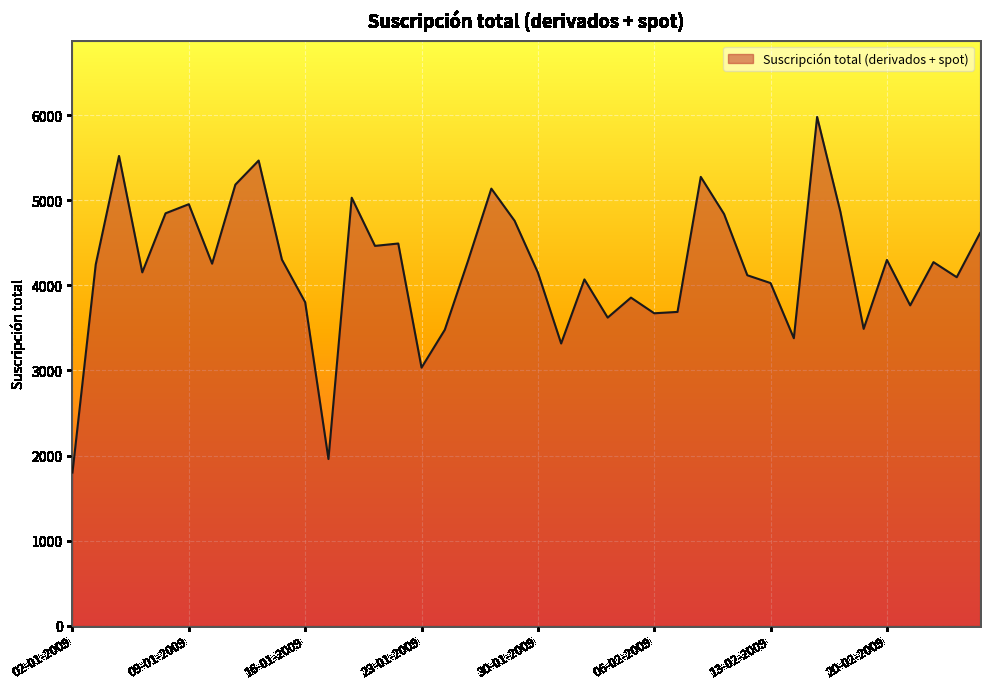

What is the difference between the maximum and minimum values?

4180